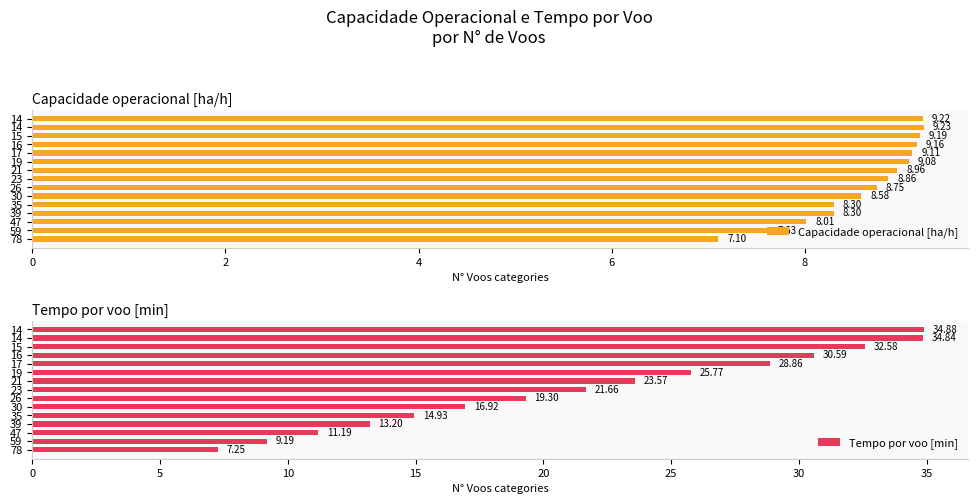

How many distinct data groups are displayed?

2